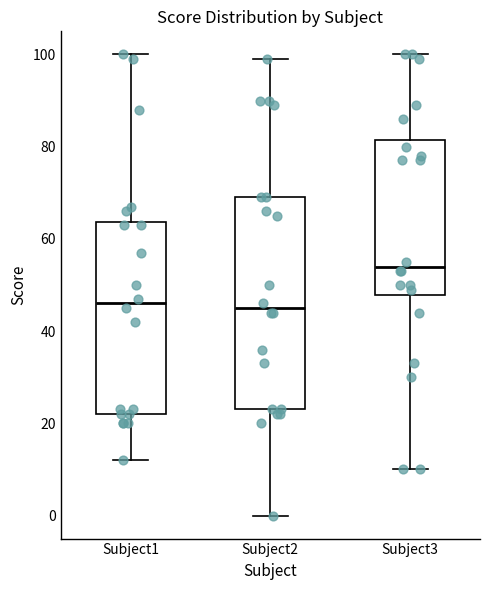

Where does the upper whisker of the box for Subject1 end on the y-axis? The values are not printed on the chart, so give them approximately, as read against the axis.

100